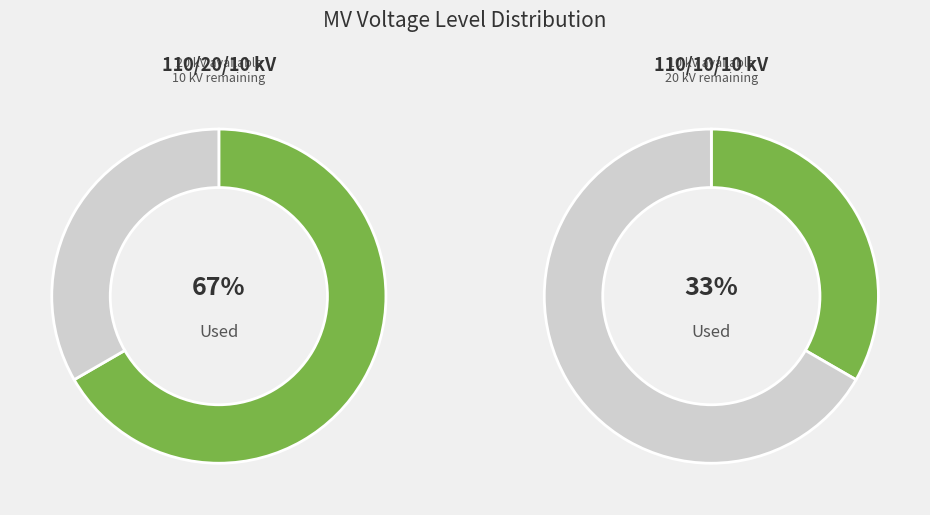

Which slice is the smallest?

63/25/38 MVA 110/10/10 kV